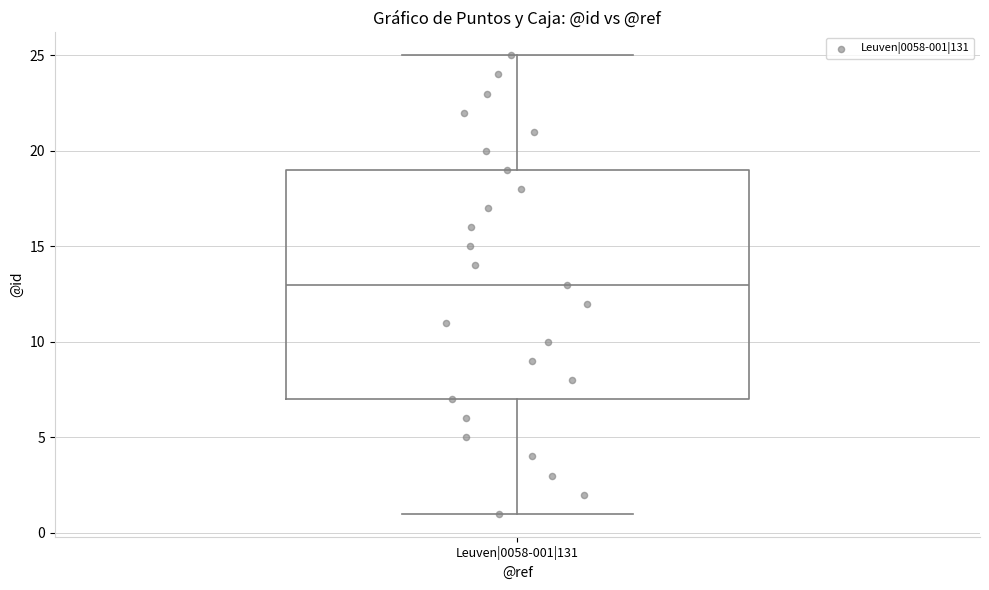

Transcribe this box plot: give where the median line is, the range the box spans, and where the two whiskers end, as read against the y-axis. The values are not printed on the chart, so give them approximately, as read against the axis.

median 13, box 7 to 19, whiskers 1 to 25